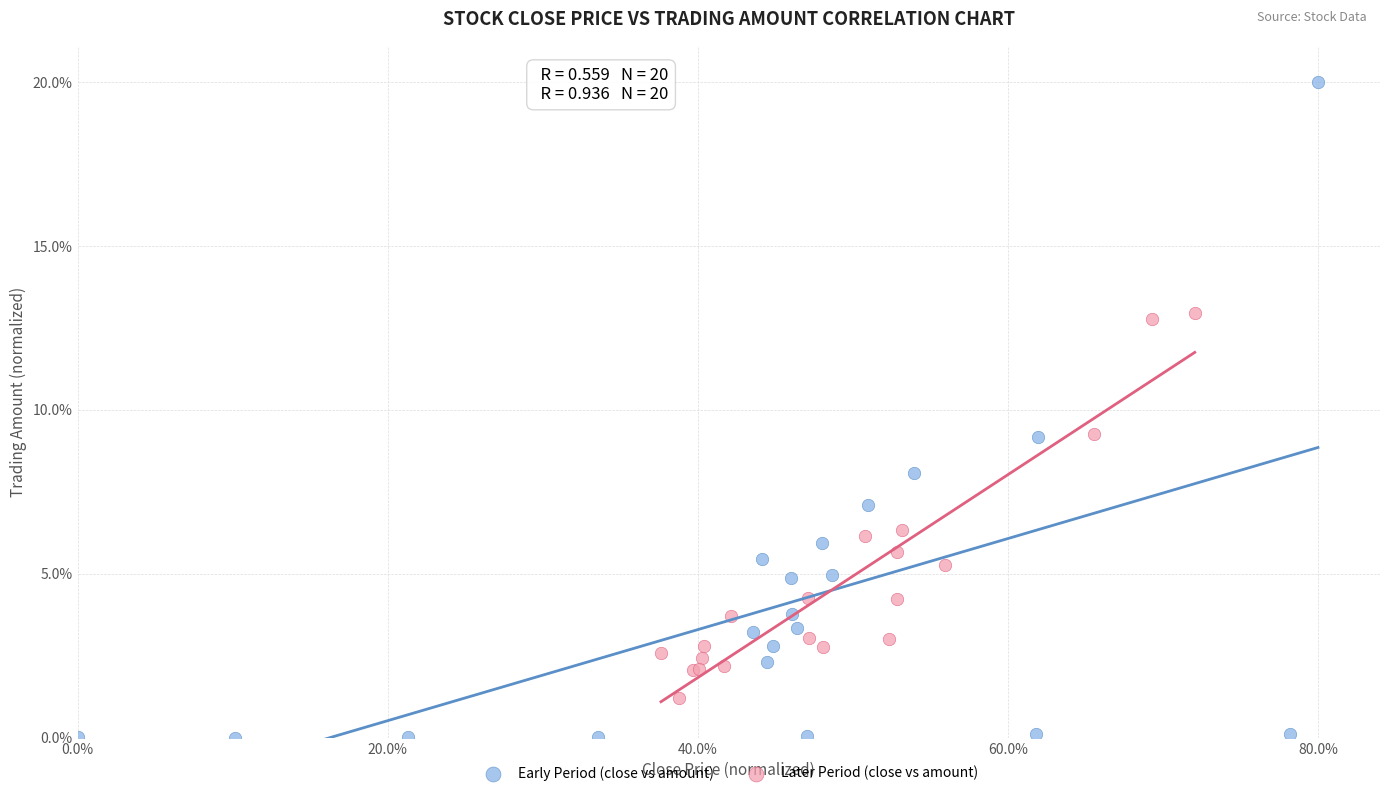

Which series reaches the minimum Y coordinate?

Early Period (close vs amount)